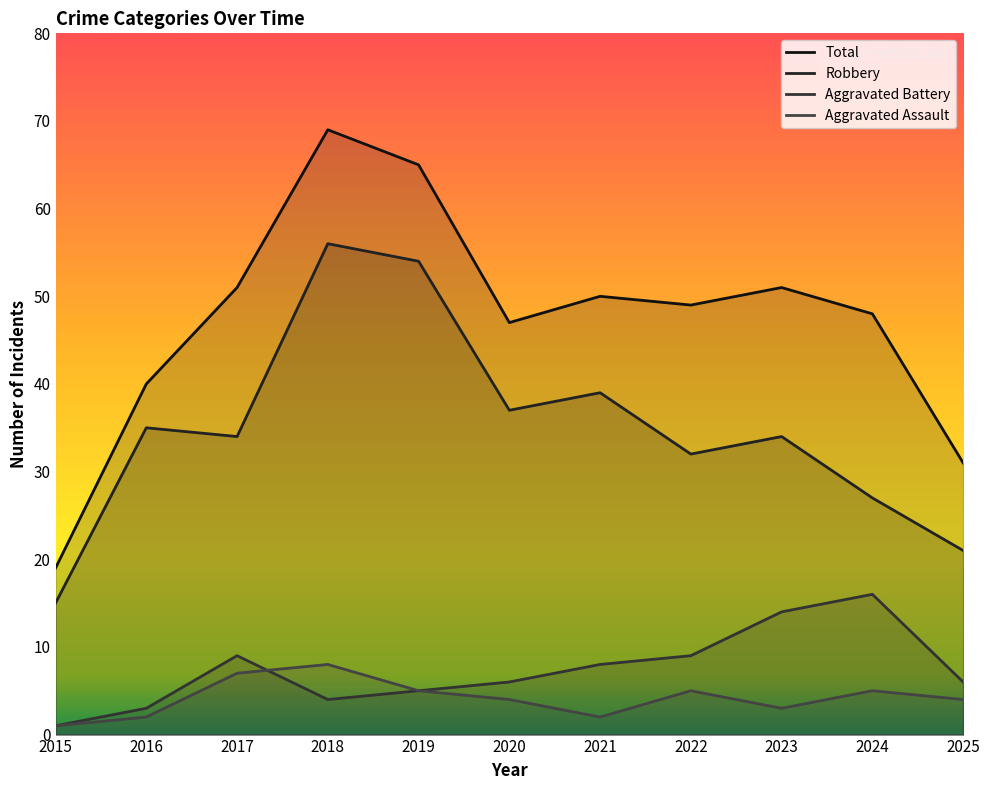

Reading left to right, what are all the values shown in this chart?

Total: 2015=19	2016=40	2017=51	2018=69	2019=65	2020=47	2021=50	2022=49	2023=51	2024=48	2025=31
Robbery: 2015=15	2016=35	2017=34	2018=56	2019=54	2020=37	2021=39	2022=32	2023=34	2024=27	2025=21
Aggravated Battery: 2015=1	2016=3	2017=9	2018=4	2019=5	2020=6	2021=8	2022=9	2023=14	2024=16	2025=6
Aggravated Assault: 2015=1	2016=2	2017=7	2018=8	2019=5	2020=4	2021=2	2022=5	2023=3	2024=5	2025=4